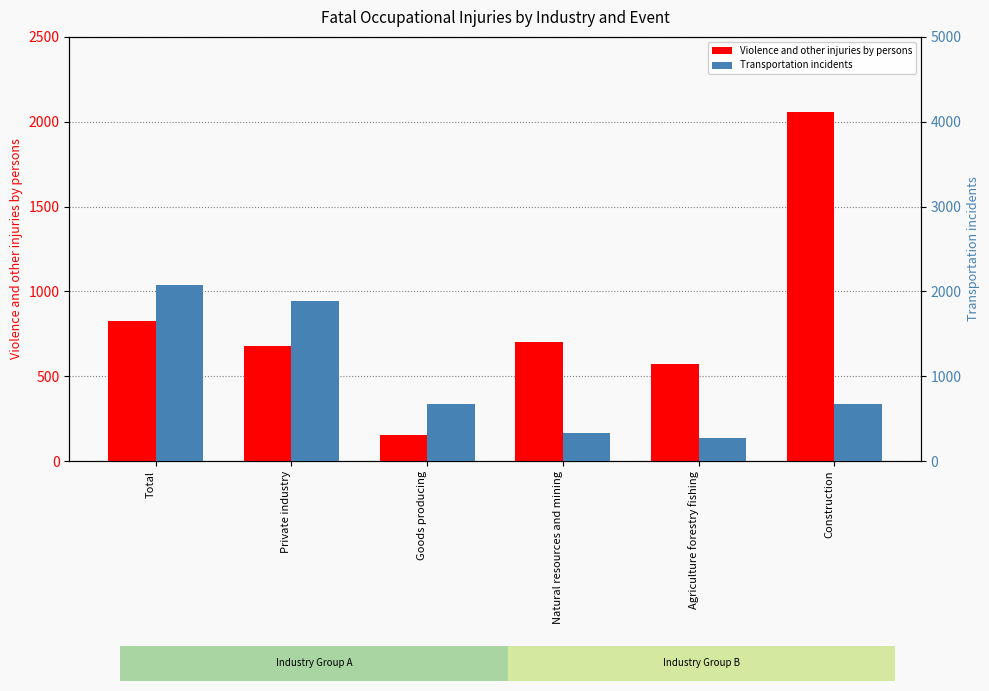

The Violence and other injuries by persons series shows 156 at Goods producing. True or false?

True